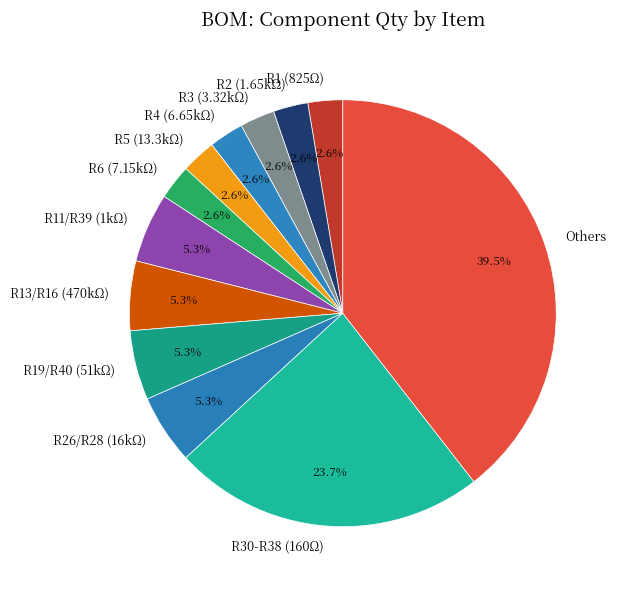

How many segments does this pie chart have?

12